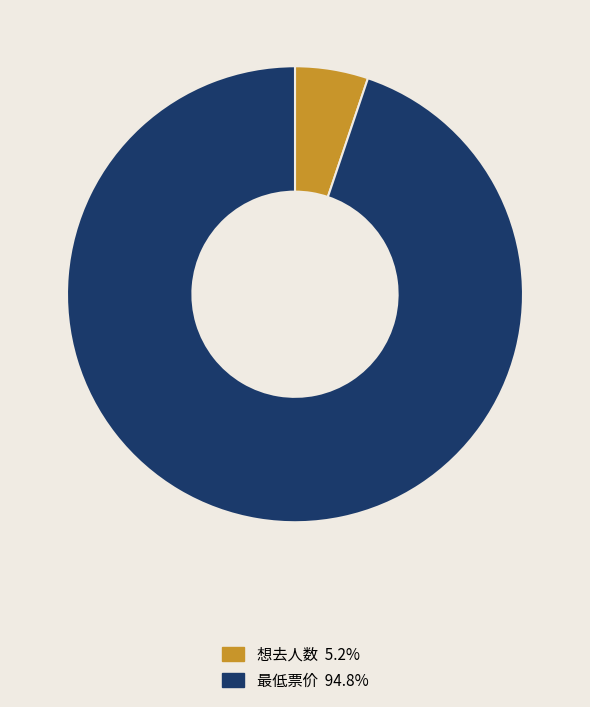

Is the sum of 想去人数 and 最低票价 greater than half?

Yes